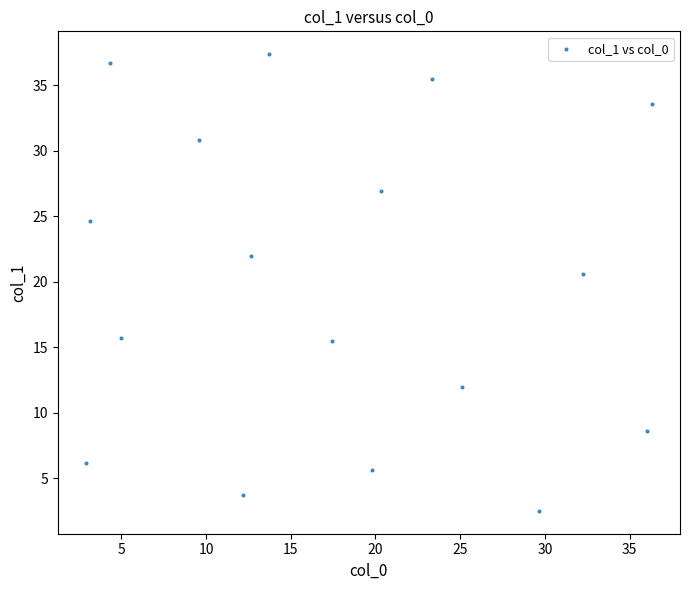

What is the range of X values (max minus min)?

33.4